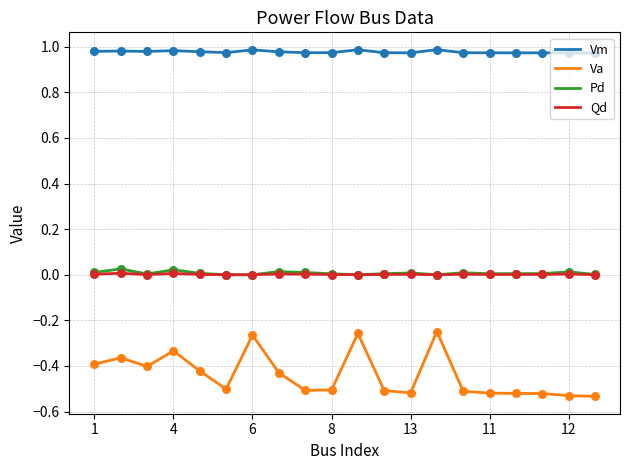

Which series has the largest total across all categories?

Vm